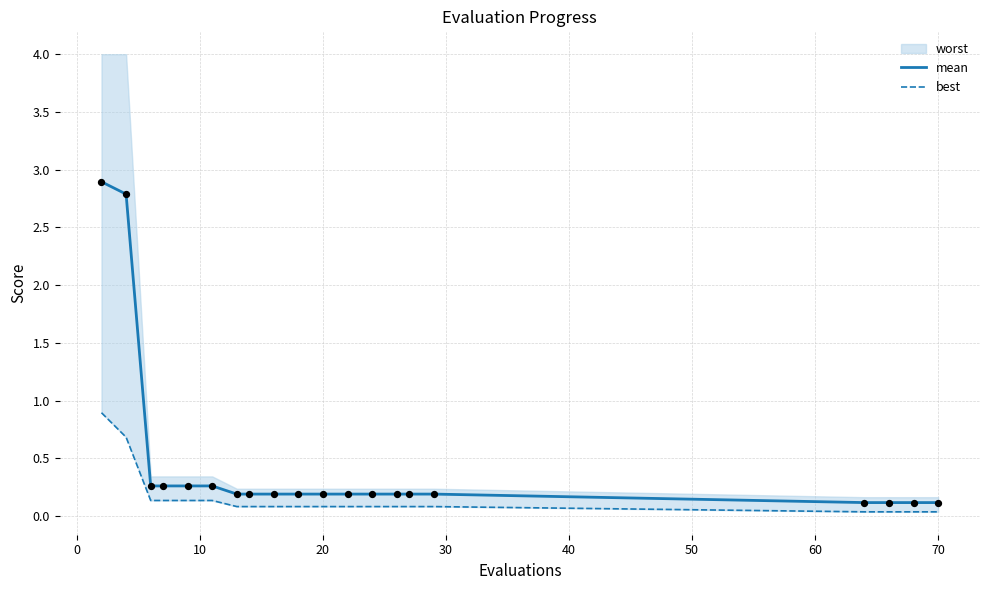

Is the value of best at 16 greater than the value of mean at 10?

No